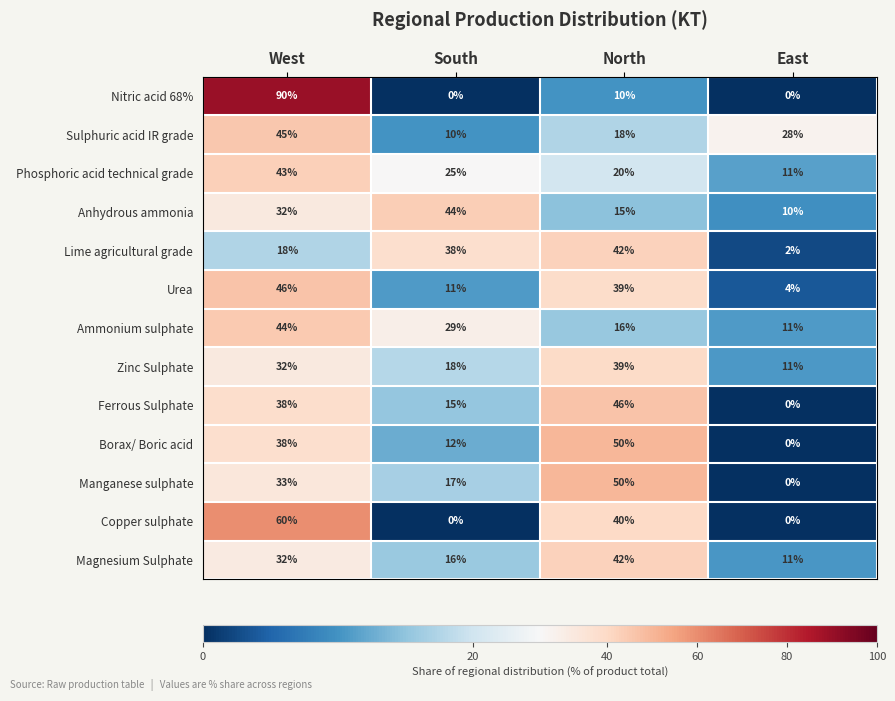

What is the difference between the highest and lowest values at West?

72